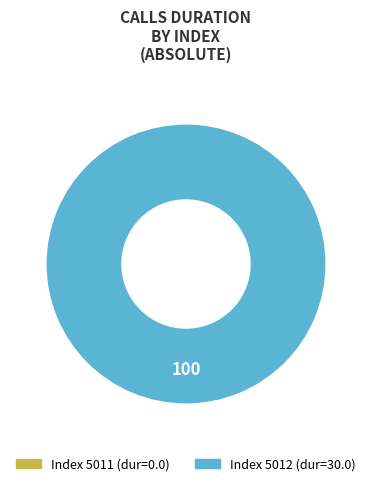

To the nearest percent, what portion does 5012 represent?

100%